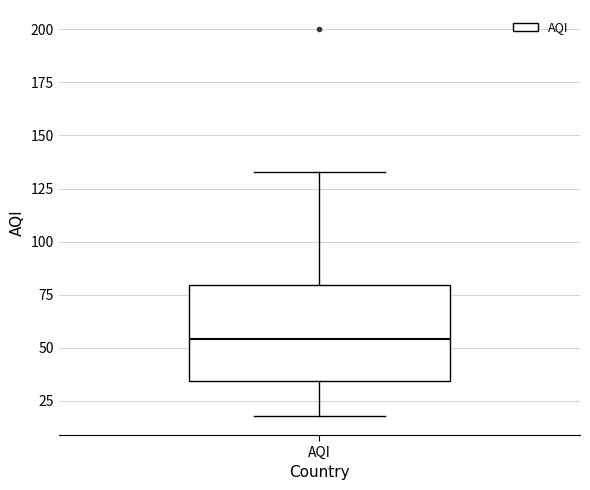

Transcribe this box plot: give where the median line is, the range the box spans, and where the two whiskers end, as read against the y-axis. The values are not printed on the chart, so give them approximately, as read against the axis.

median 55, box 35 to 80, whiskers 20 to 135